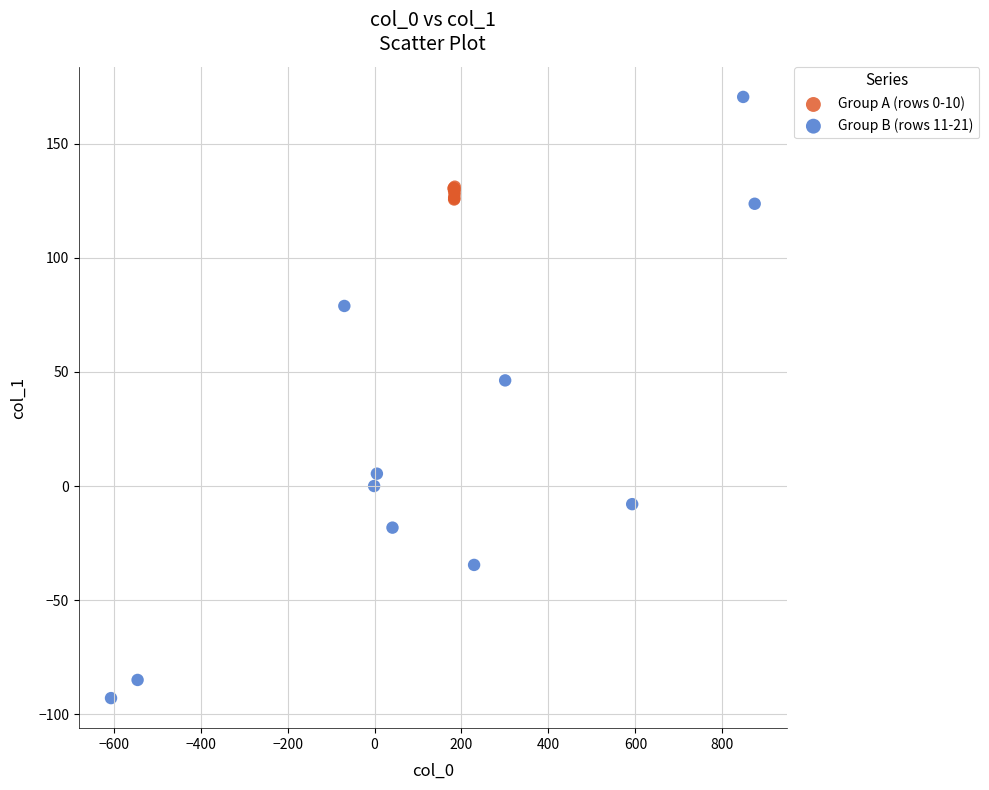

Which series contains the highest Y value?

Group B (rows 11-21)